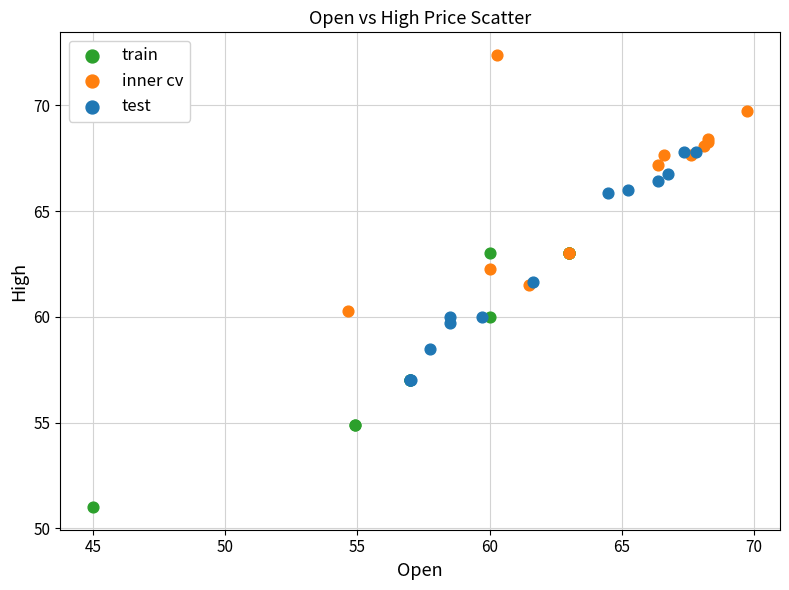

Which series reaches the maximum Y coordinate?

inner cv